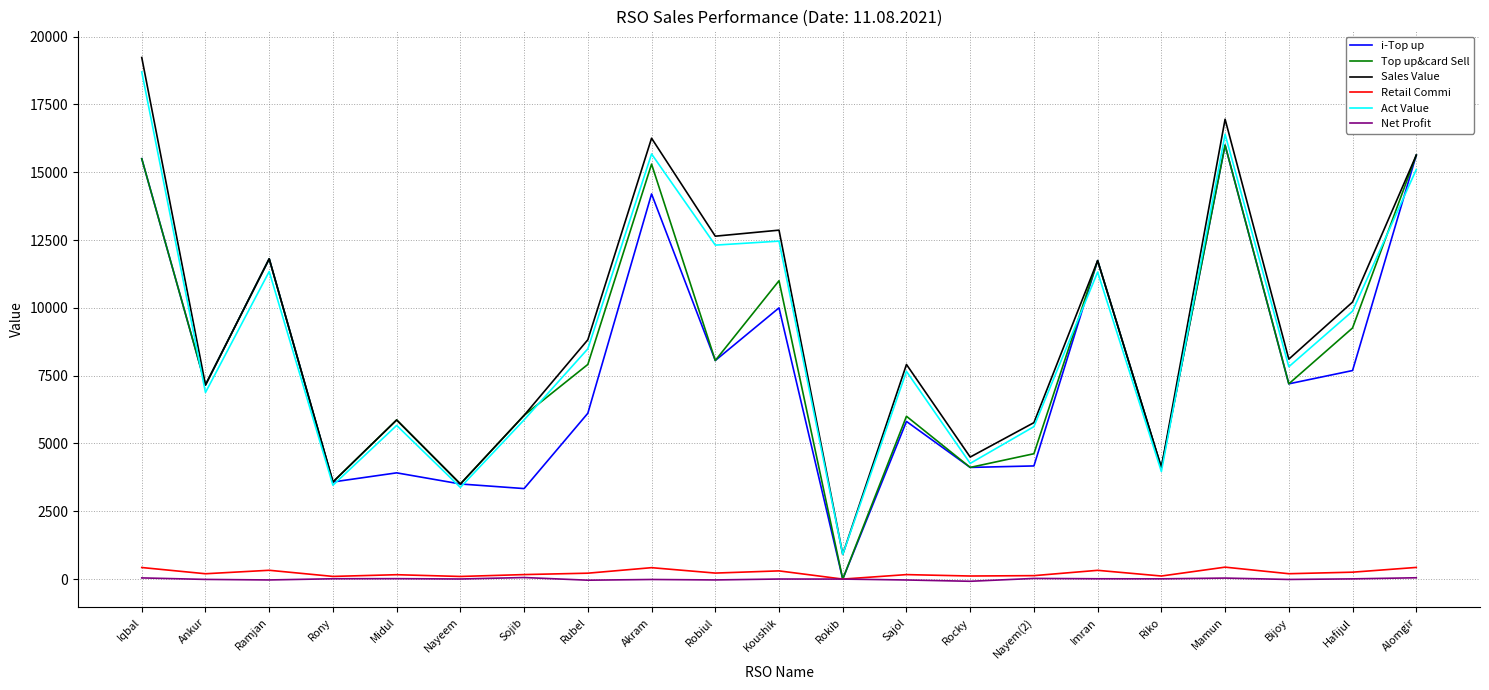

What is the sum of all Top up&card Sell values?

174411.0